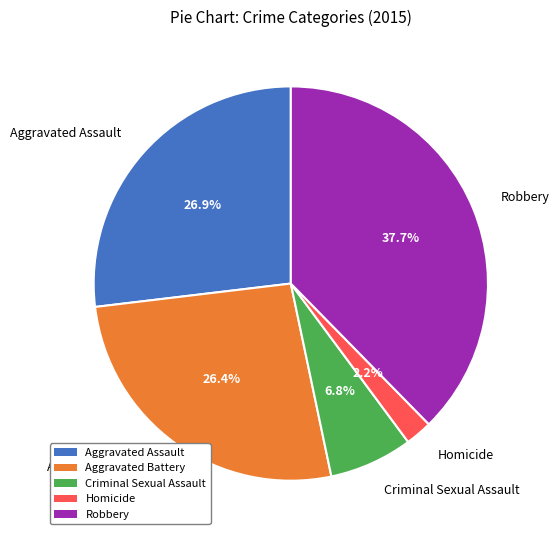

Approximately how many times larger is the value at Aggravated Battery compared to Homicide?

12.0